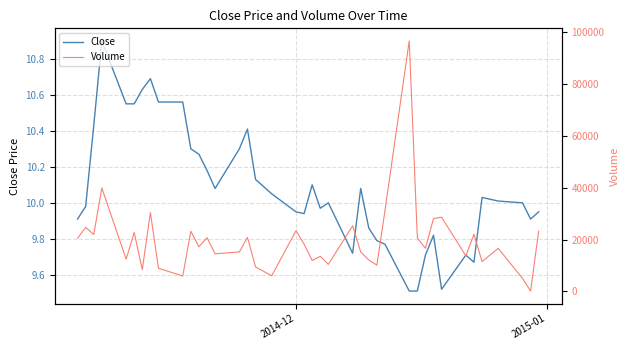

True or false: Close and Volume cross at least once.

False